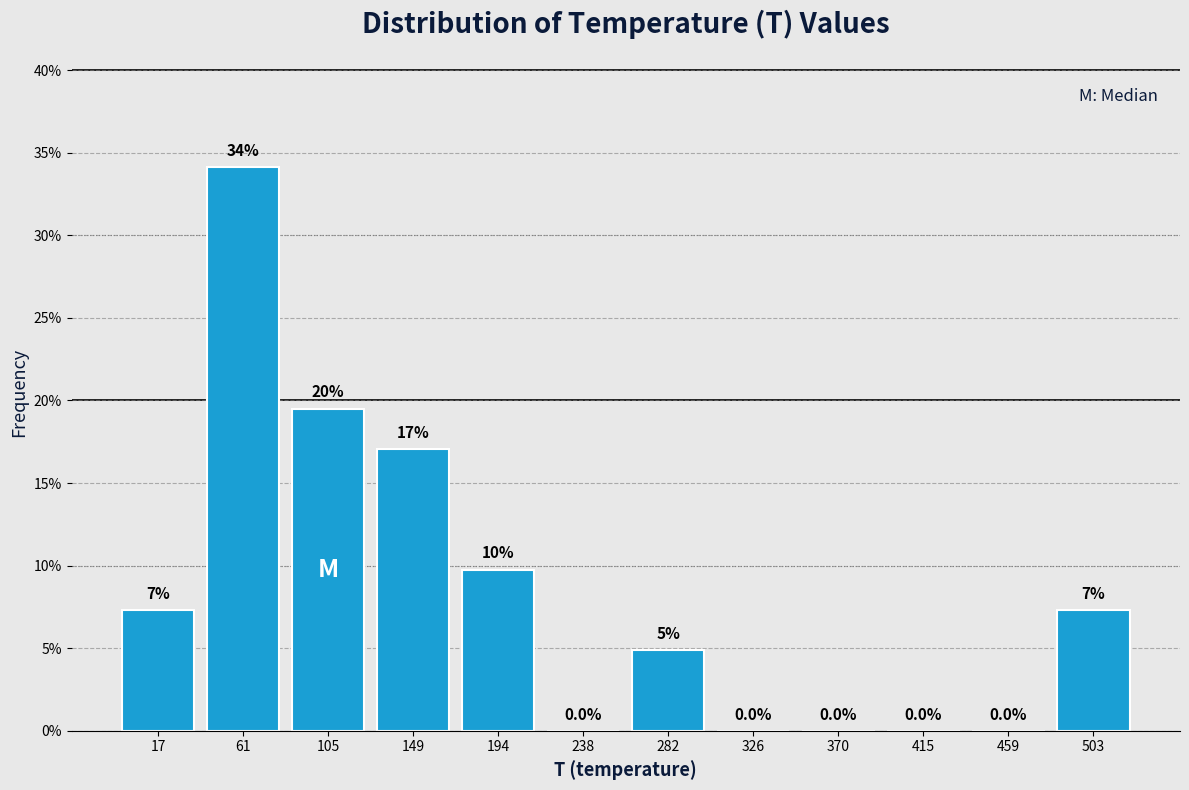

Over which range of the x-axis is the bar tallest?

40 to 85